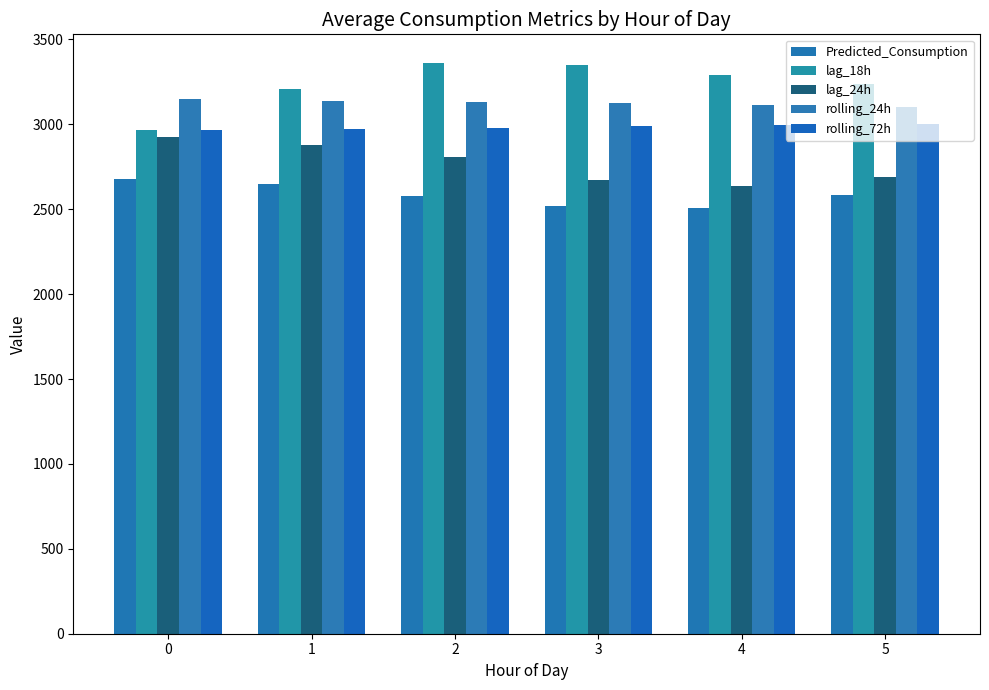

What are all the series names shown in the legend?

Predicted_Consumption, lag_18h, lag_24h, rolling_24h, rolling_72h